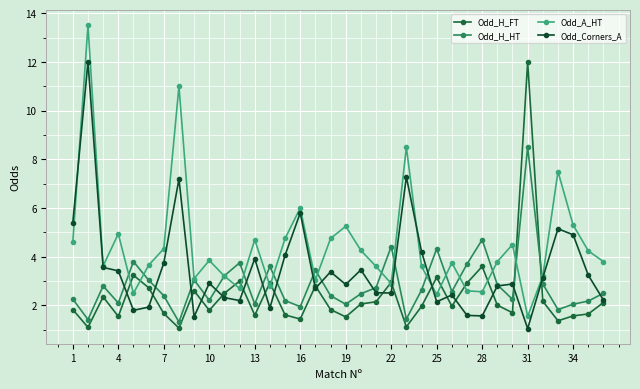

What is the highest value of the Odd_H_FT series?

12.0